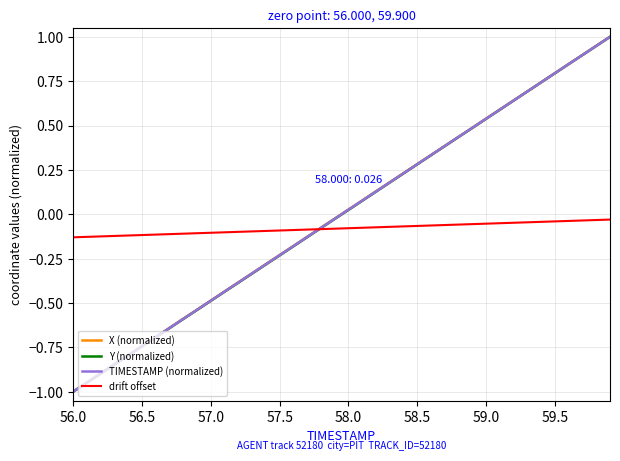

What is the maximum value shown in the chart?

1.0